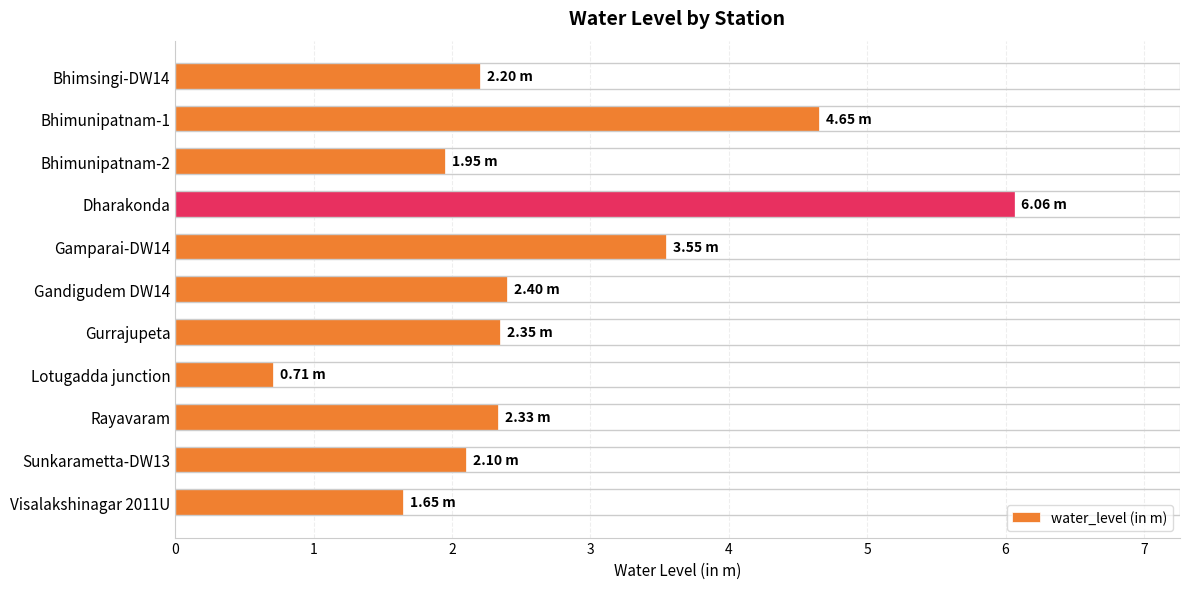

What is the average value?

2.7